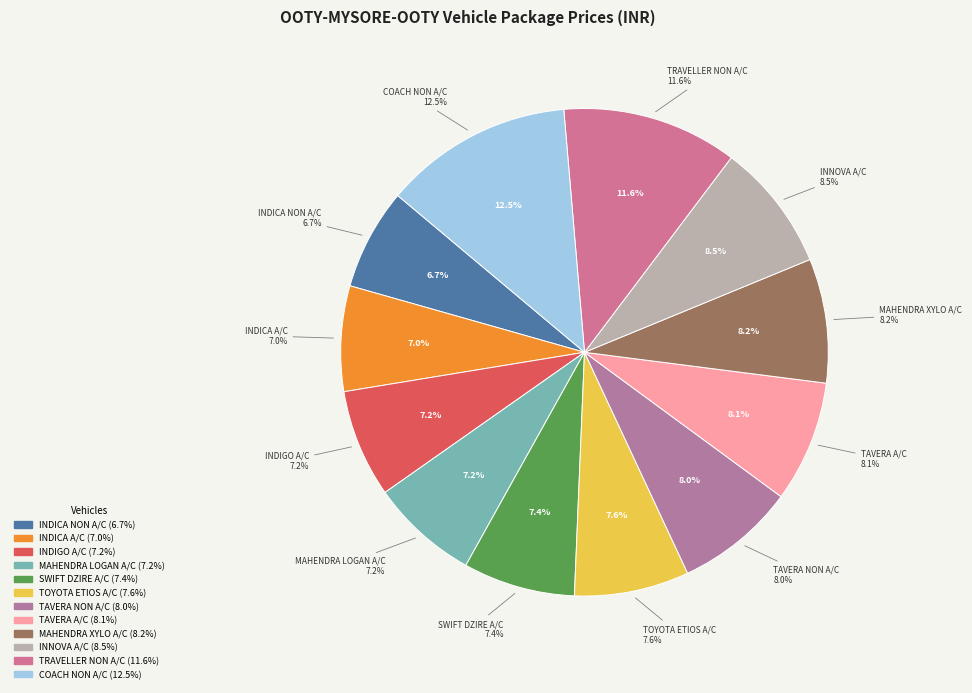

Does any single category account for the majority?

No